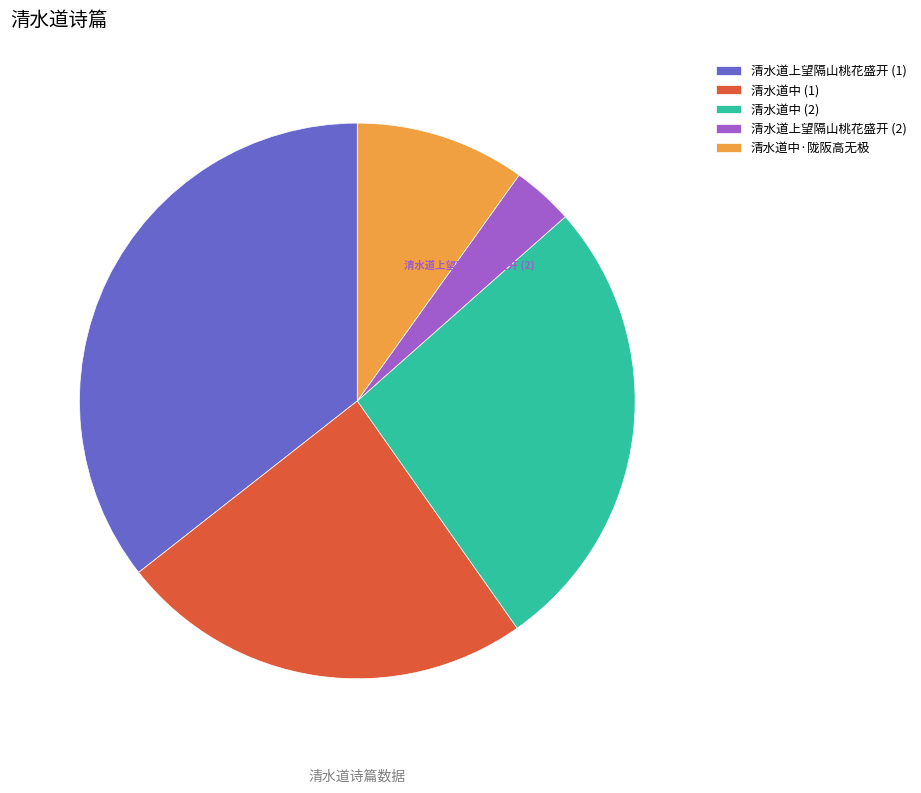

Which slice is the largest?

清水道上望隔山桃花盛开 (1)